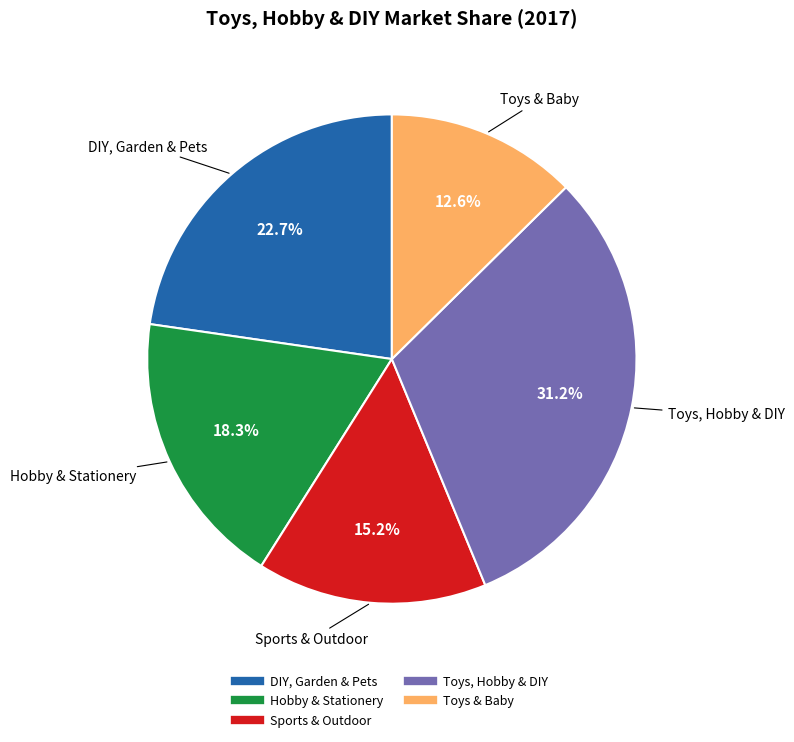

What is the largest slice in the pie chart?

Toys, Hobby & DIY